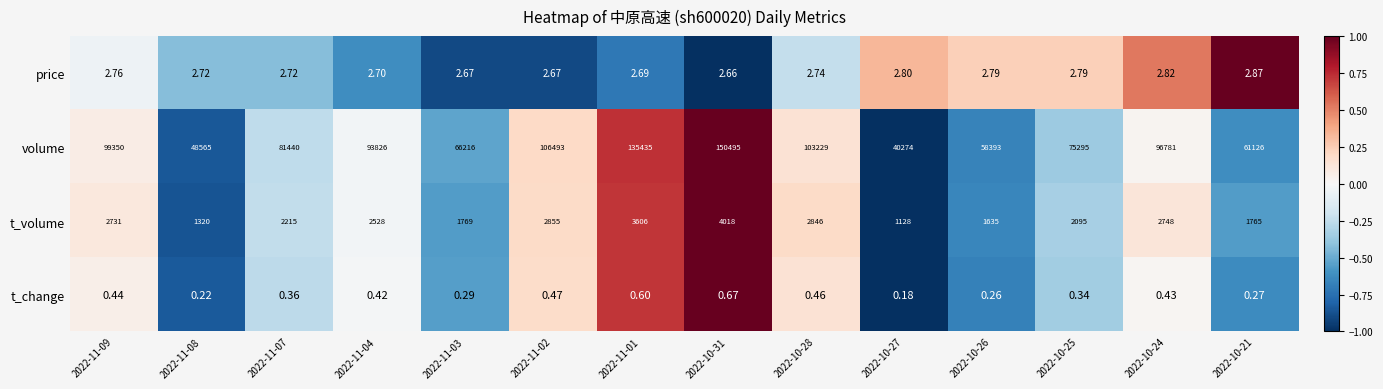

Which series has the widest spread of values?

volume